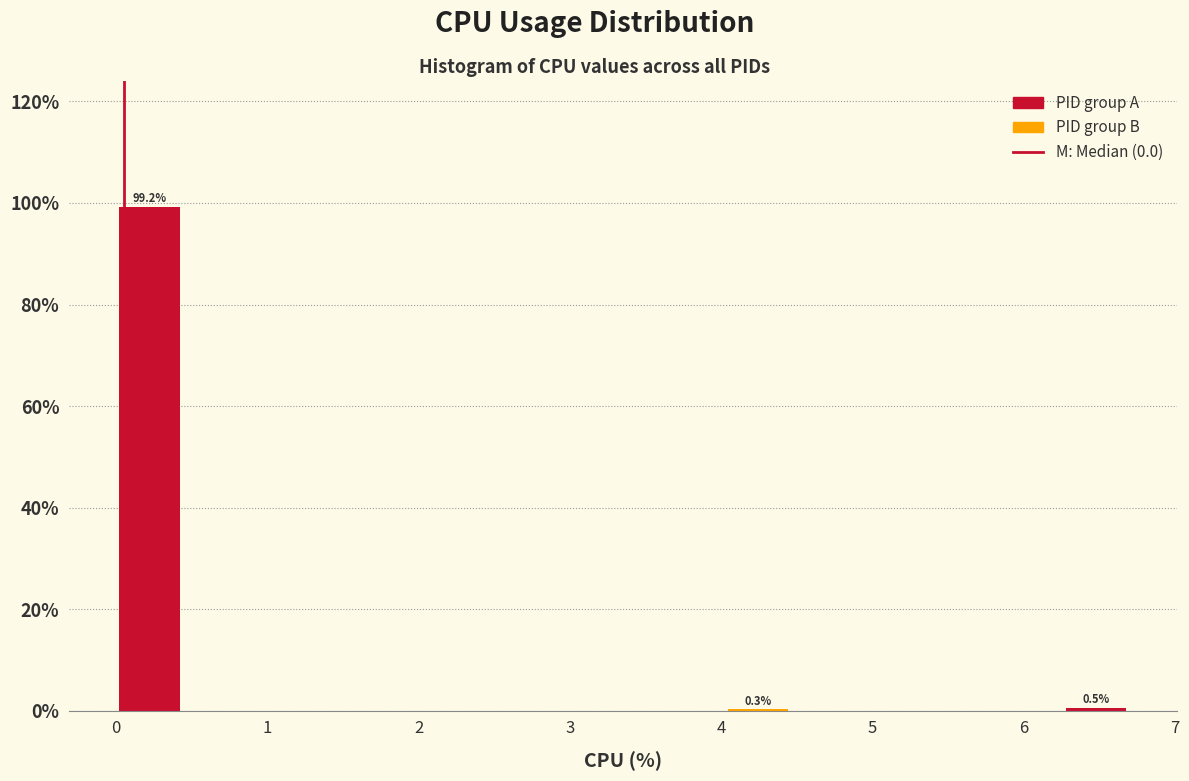

Which range on the x-axis has the tallest bar?

0.0 to 0.4